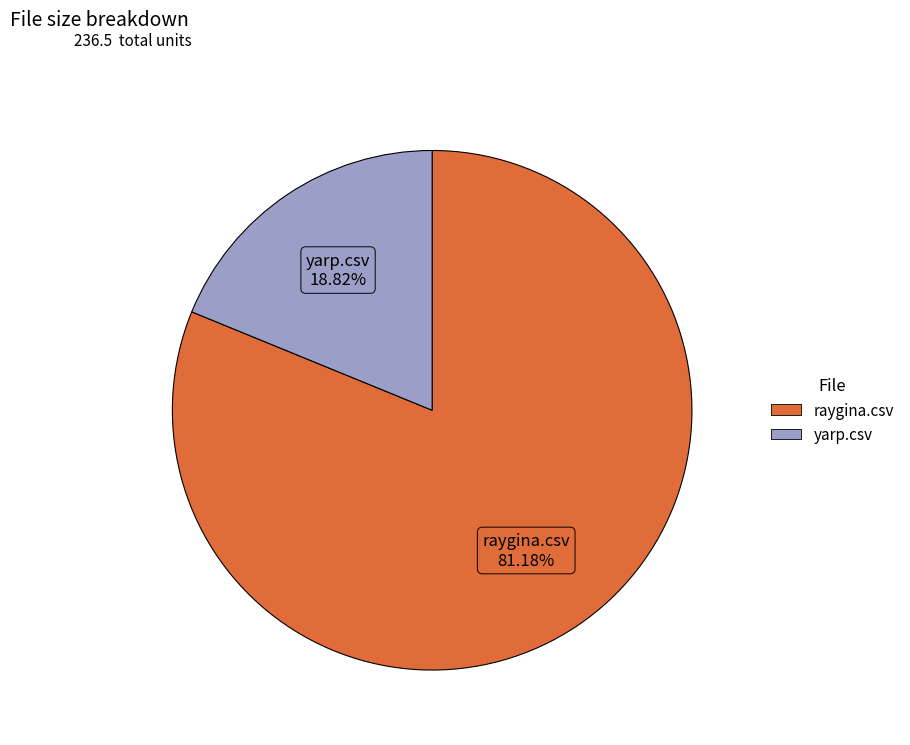

What portion of the pie excludes raygina.csv?

18.8%